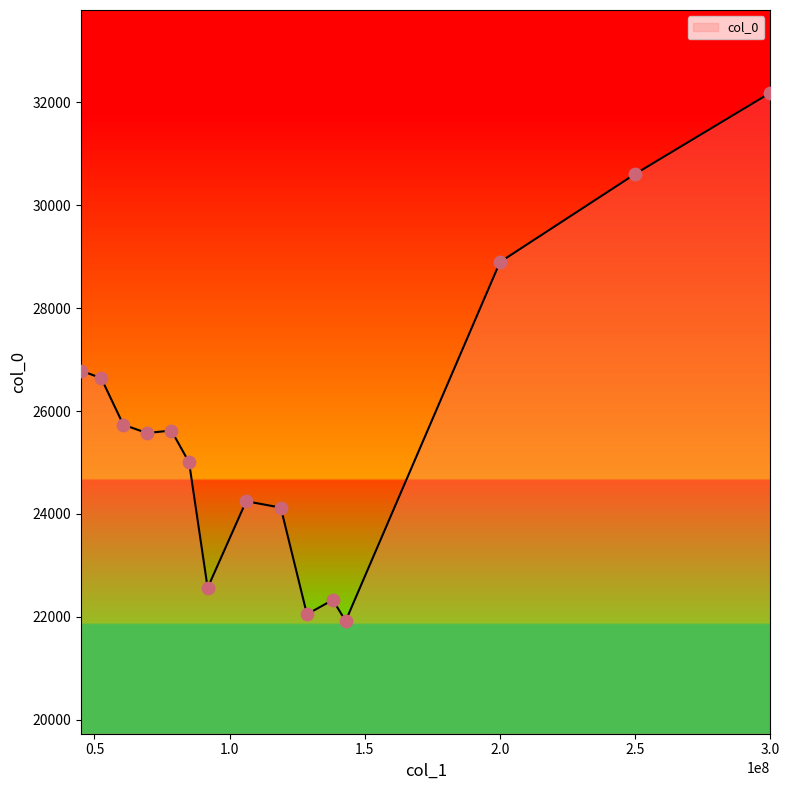

What is the minimum value shown in the chart?

21916.8